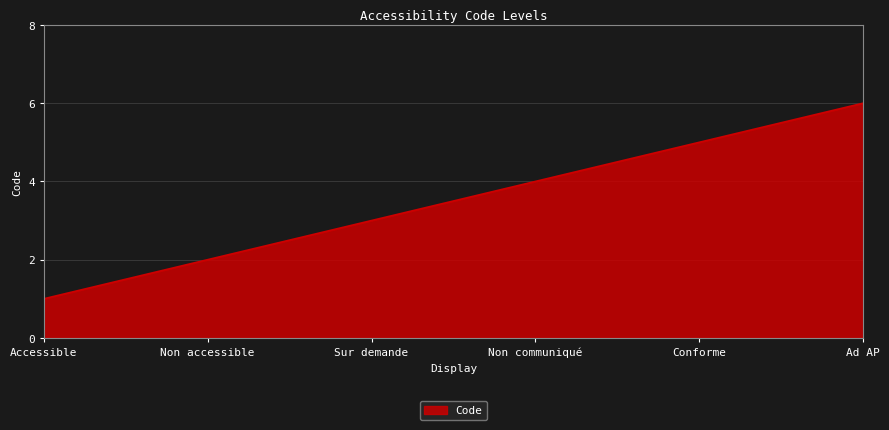

What is the minimum value shown in the chart?

1.0